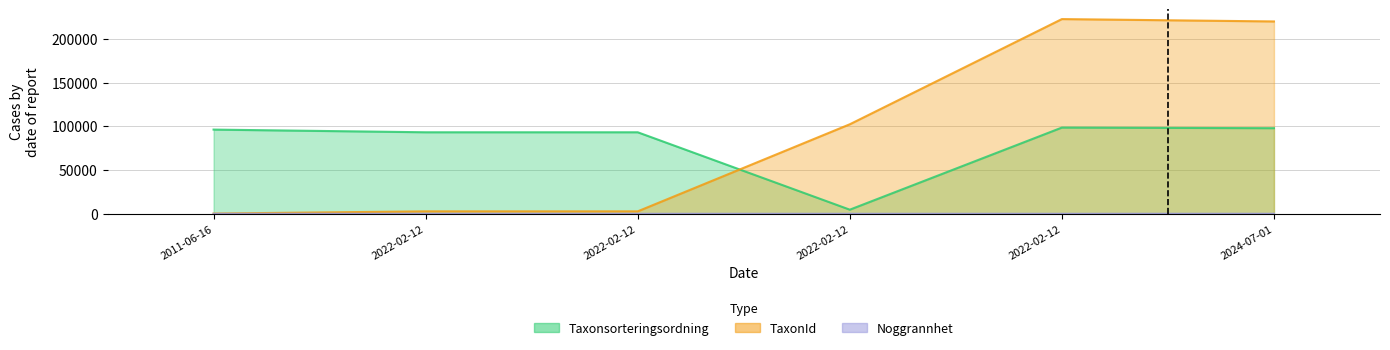

Rank the series at 2022-02-12 from lowest to highest value.

Noggrannhet, TaxonId, Taxonsorteringsordning